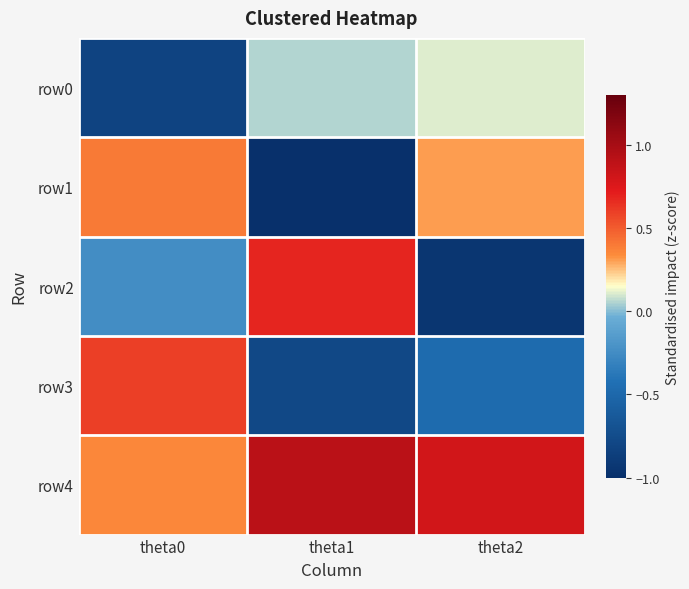

Reading right to left, transcribe all the data shown in this chart.

row0: theta2=0.1	theta1=0.1	theta0=-0.8
row1: theta2=0.3	theta1=-1.0	theta0=0.4
row2: theta2=-0.9	theta1=0.7	theta0=-0.2
row3: theta2=-0.5	theta1=-0.8	theta0=0.6
row4: theta2=0.8	theta1=0.9	theta0=0.4